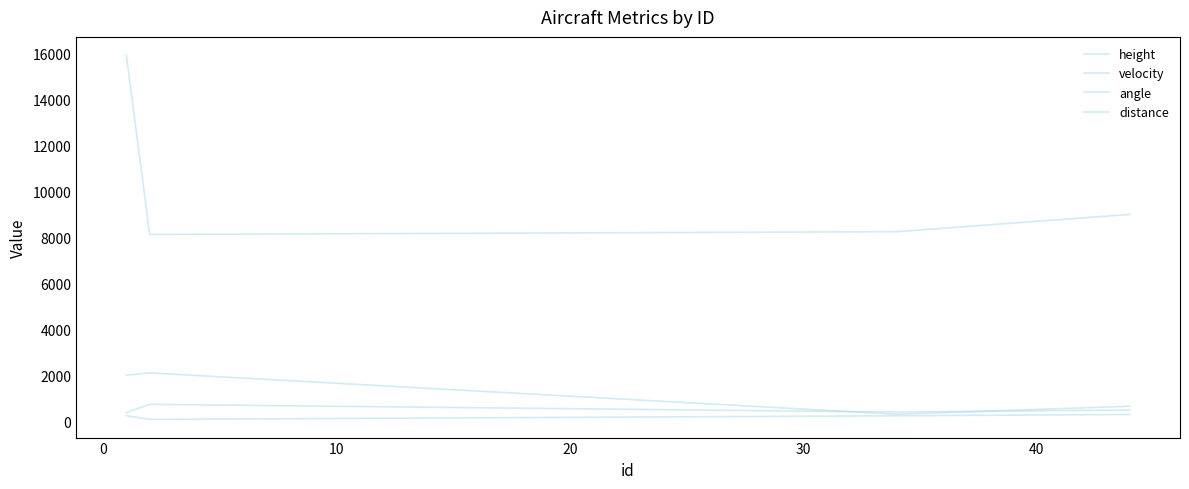

At how many categories does at least one series exceed 5214?

4